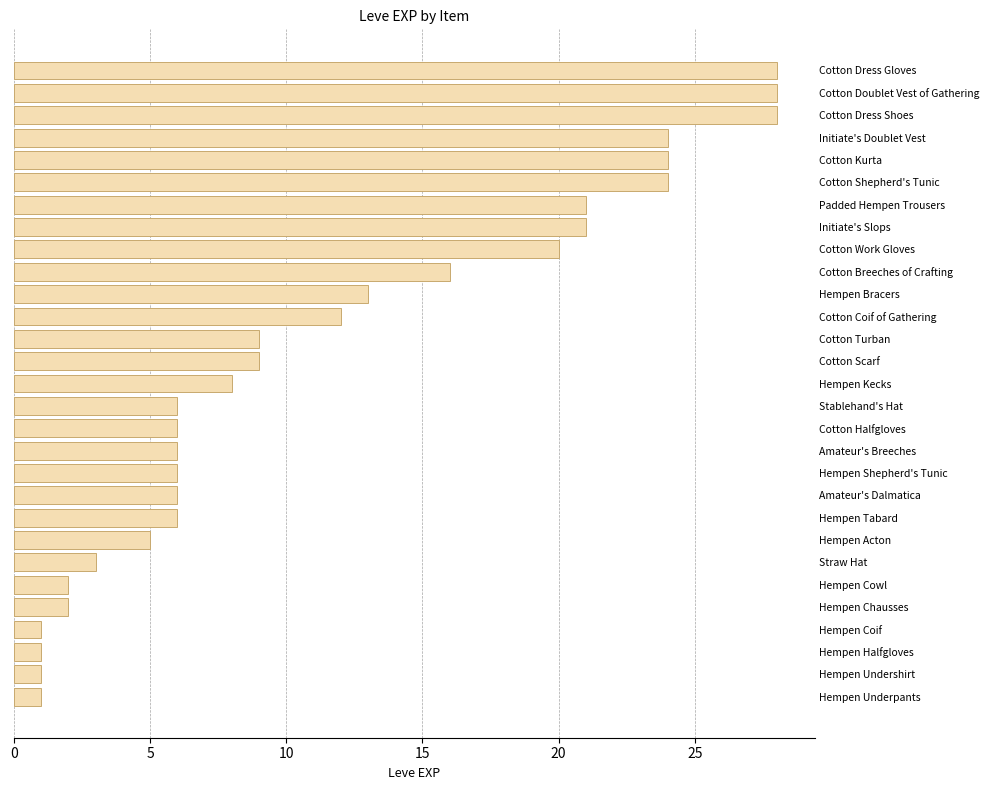

Where is the data nearest to the value 14?

Hempen Bracers